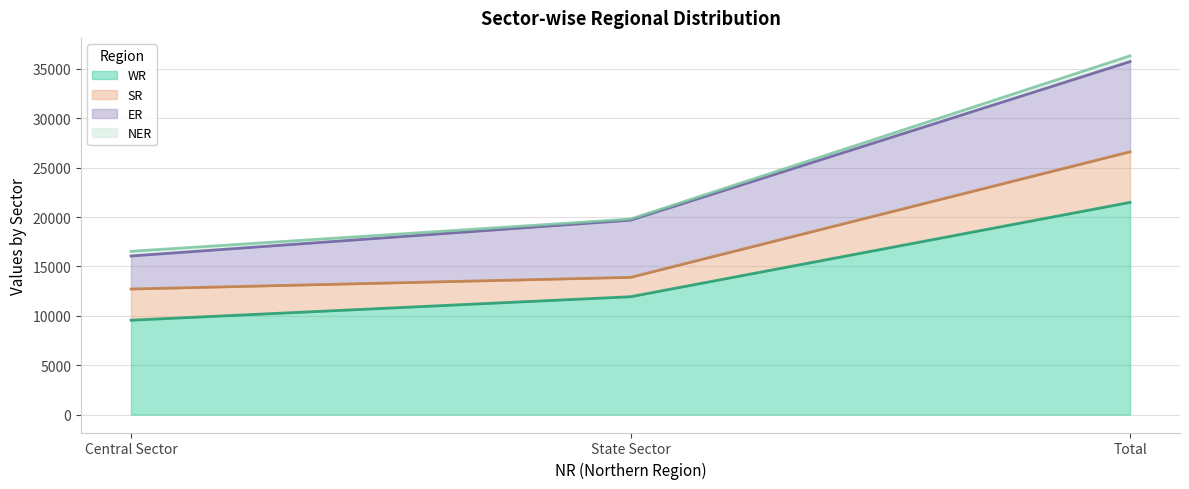

Is it true that SR equals 5120 at Total?

True